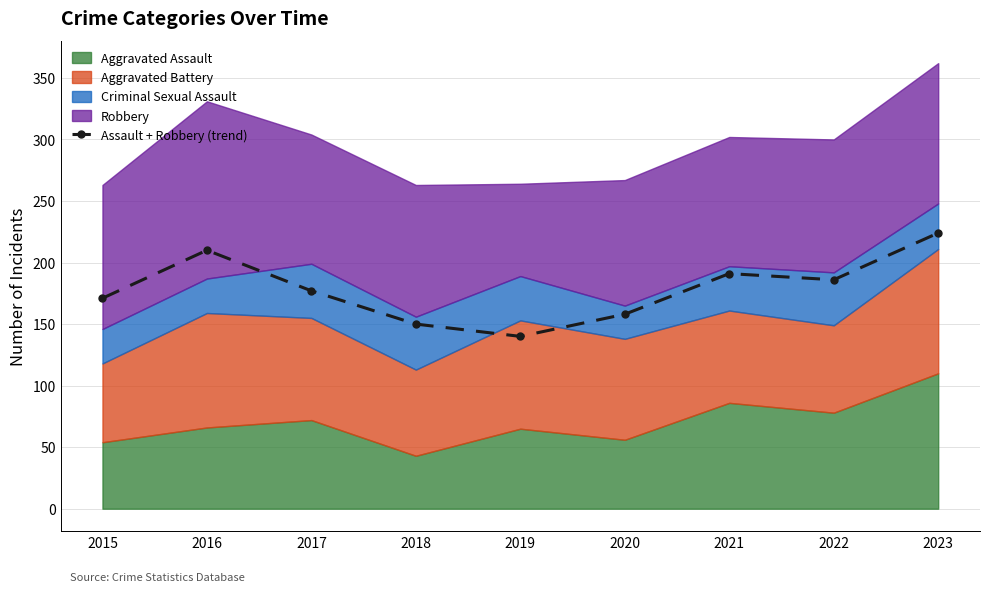

Where does the data first go above 177?

2016